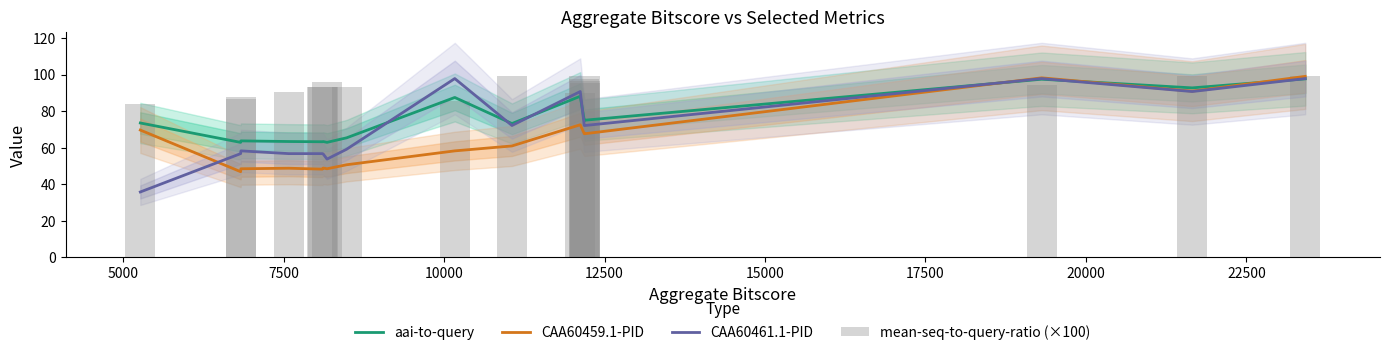

What is the highest value of the CAA60459.1-PID series?

99.1